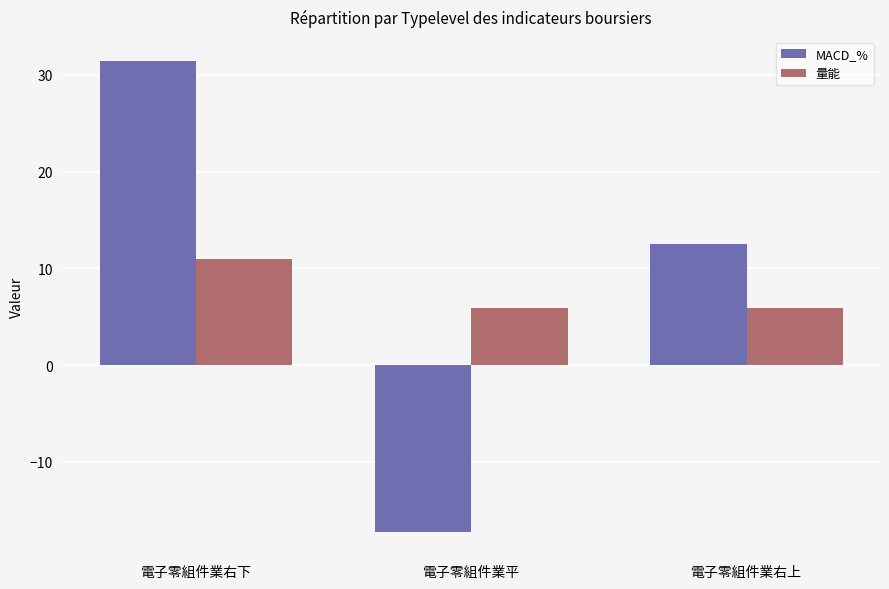

Which series changed the most between 電子零組件業平 and 電子零組件業右上?

MACD_%